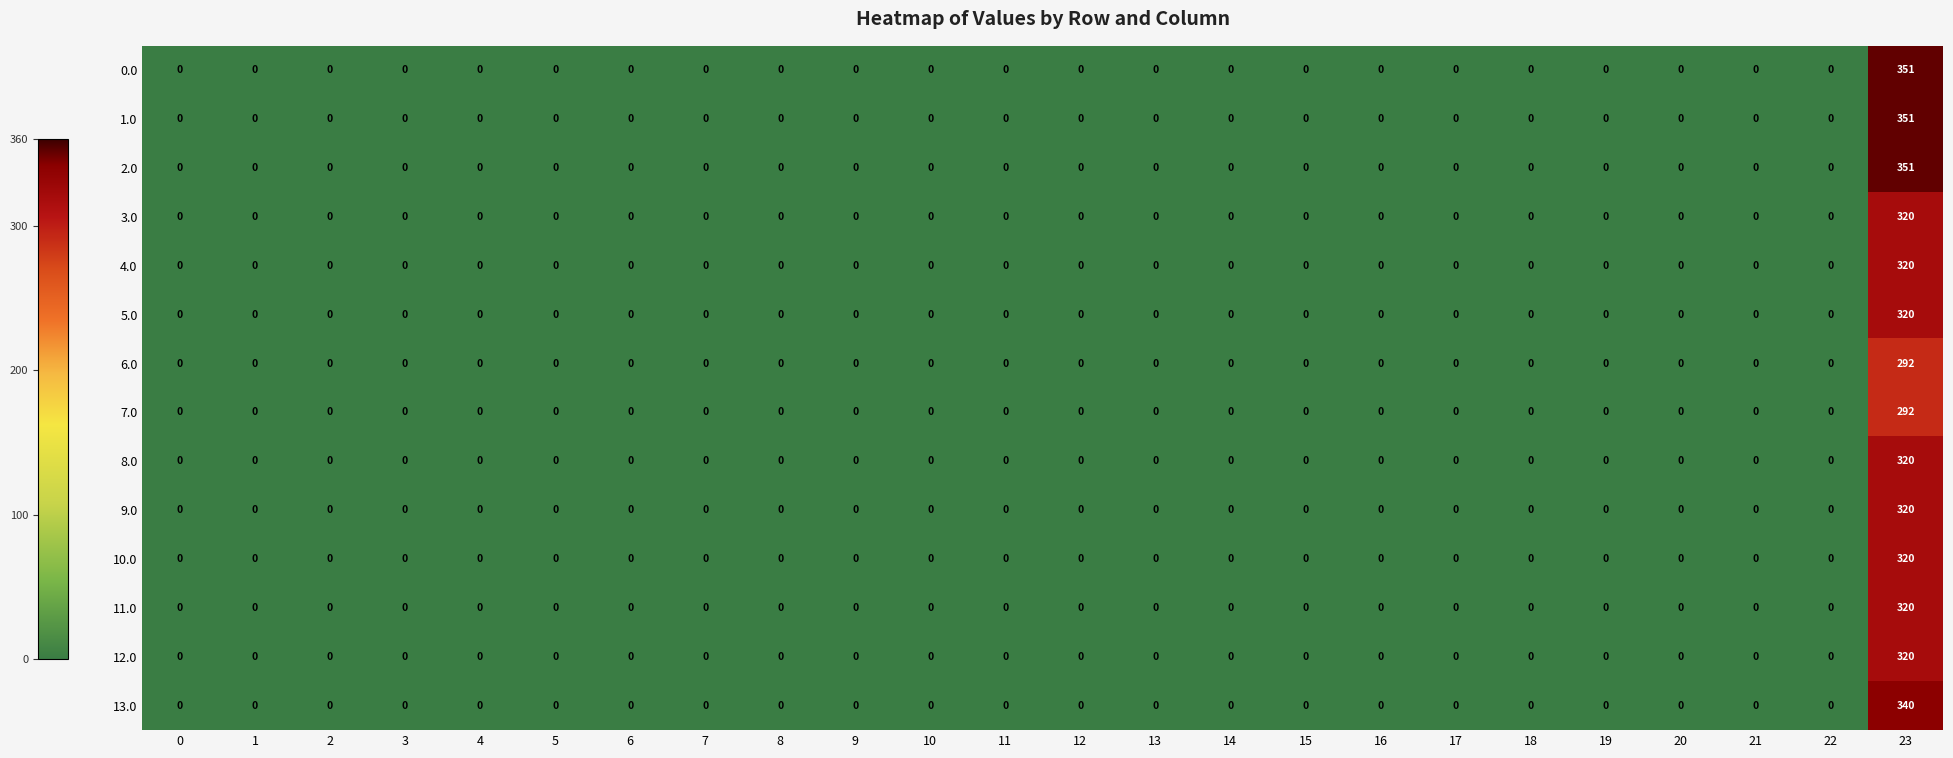

How many distinct data groups are displayed?

14